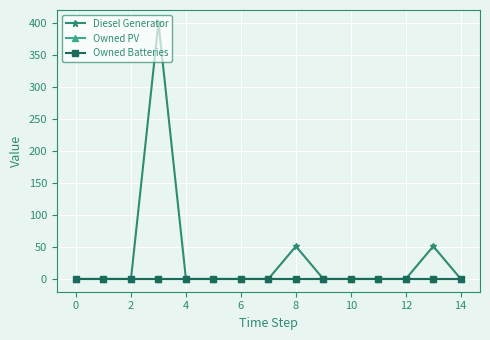

True or false: Owned PV and Diesel Generator intersect in this chart.

False